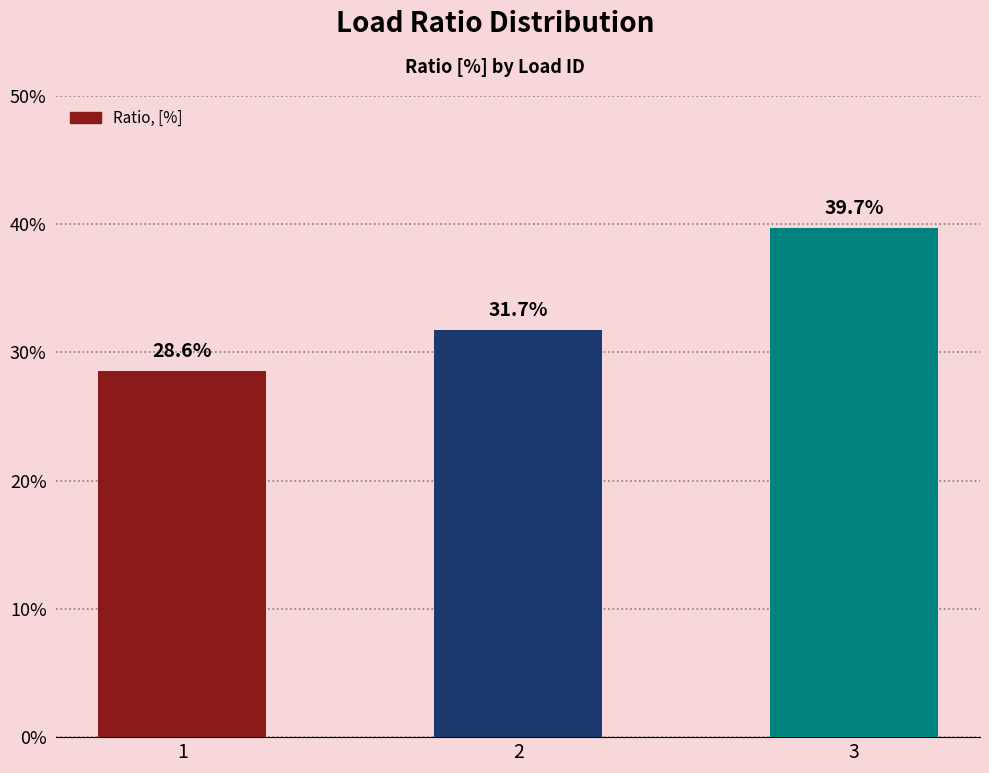

Is it true that the value at 3 is 0.4?

True